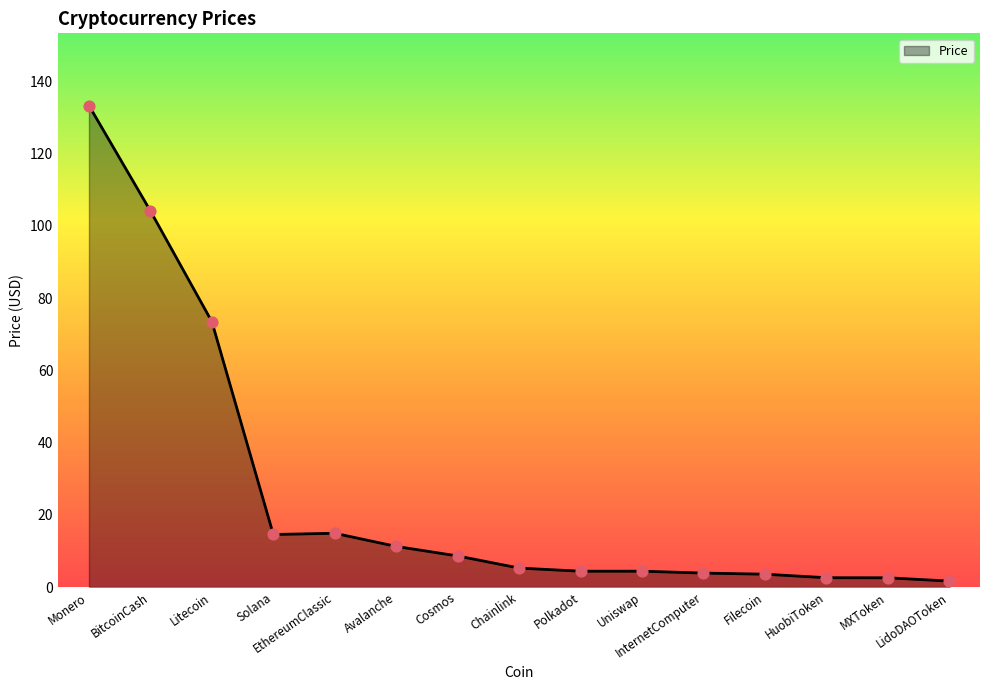

Between Chainlink and LidoDAOToken, which is larger?

Chainlink